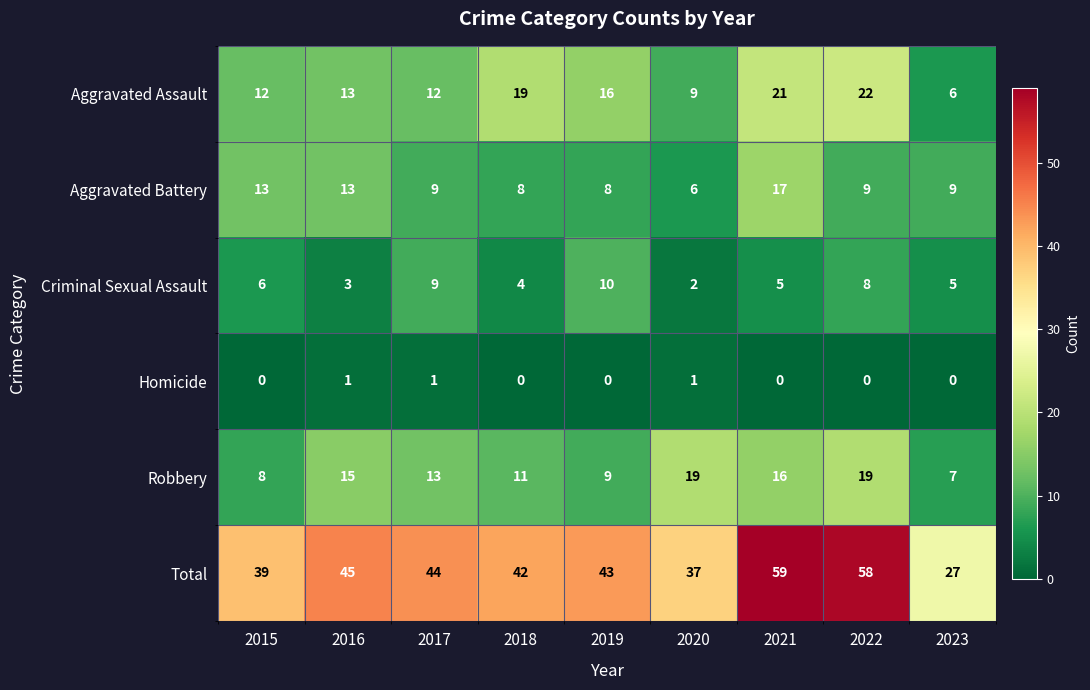

Rank the series by their maximum value, from highest to lowest.

Total, Aggravated Assault, Robbery, Aggravated Battery, Criminal Sexual Assault, Homicide